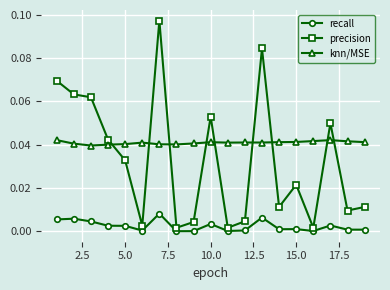

True or false: recall and precision intersect in this chart.

False